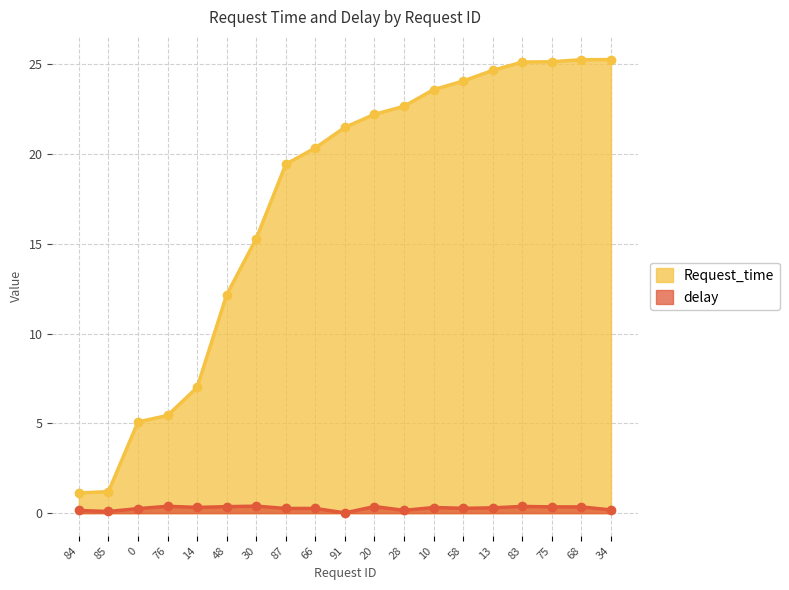

At which label is Request_time closest to 13?

48